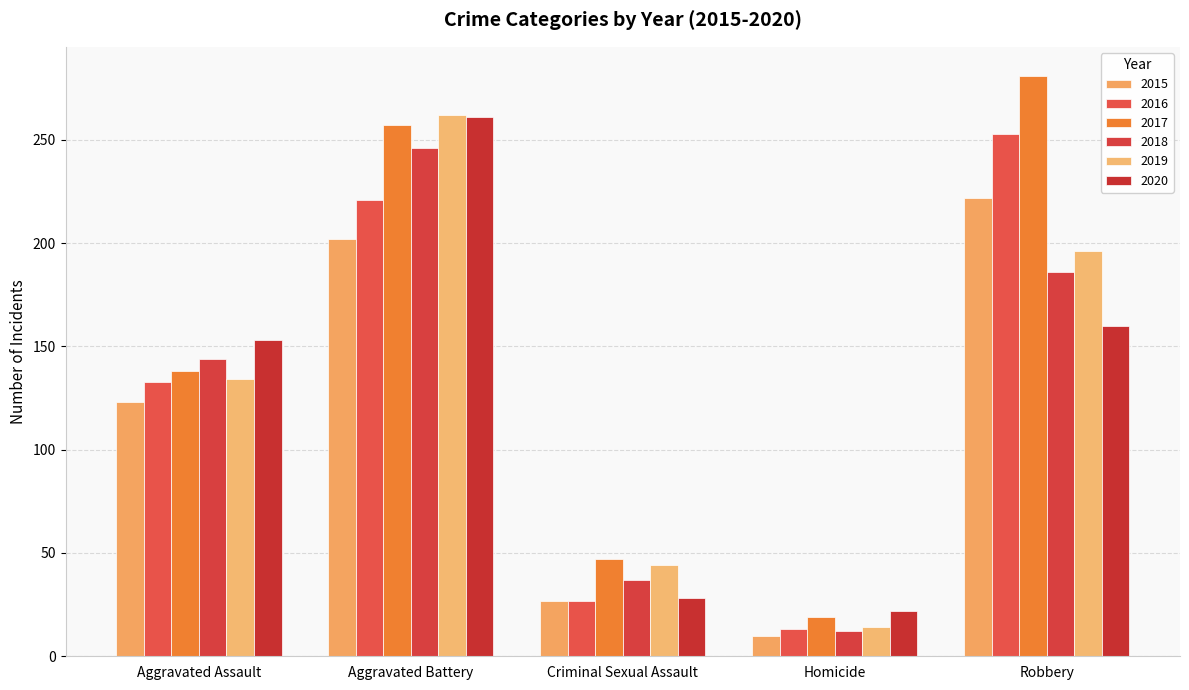

What is the sum of all 2016 values?

647